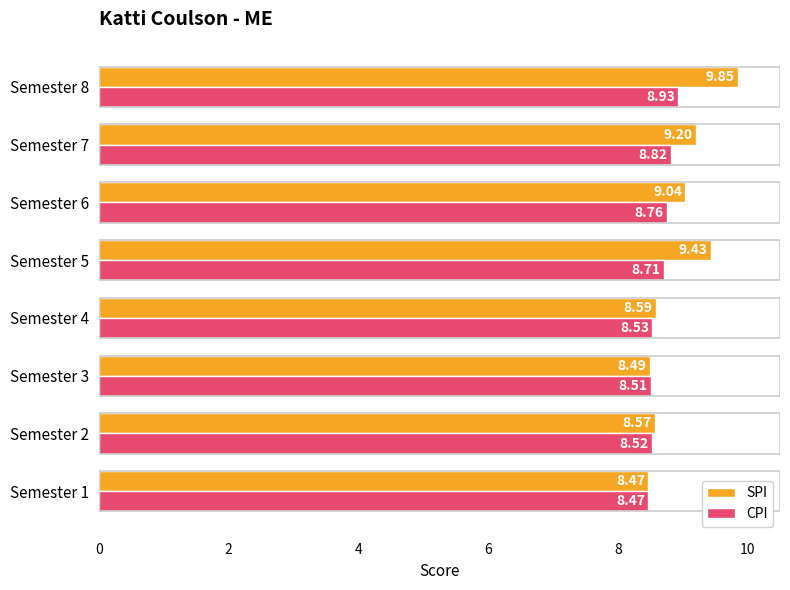

Rank the series by their average value, from highest to lowest.

SPI, CPI